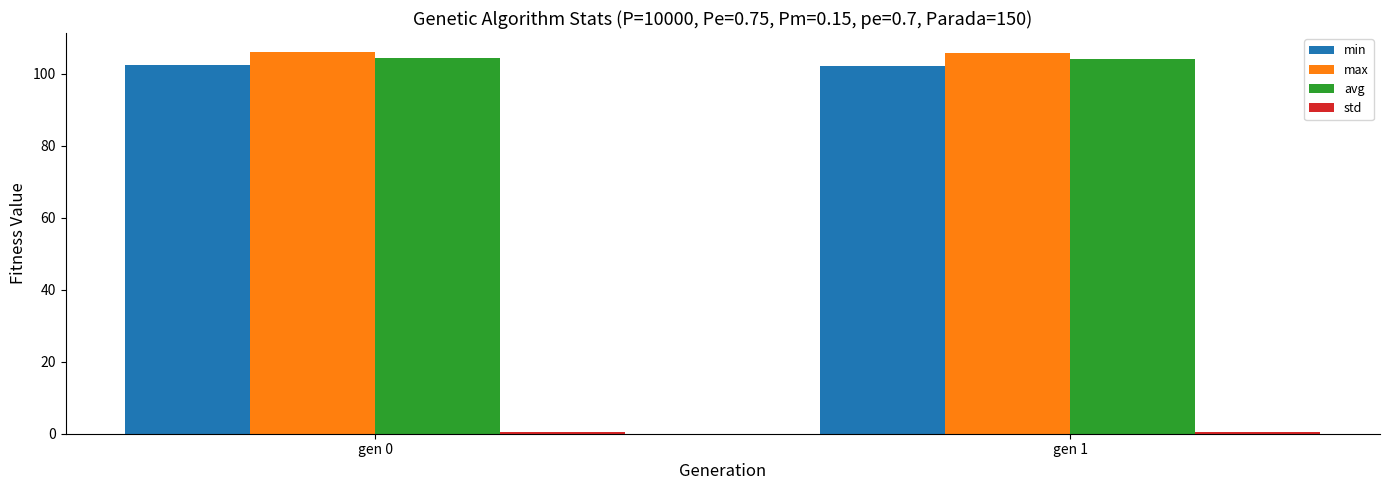

What is the greatest value displayed?

106.1